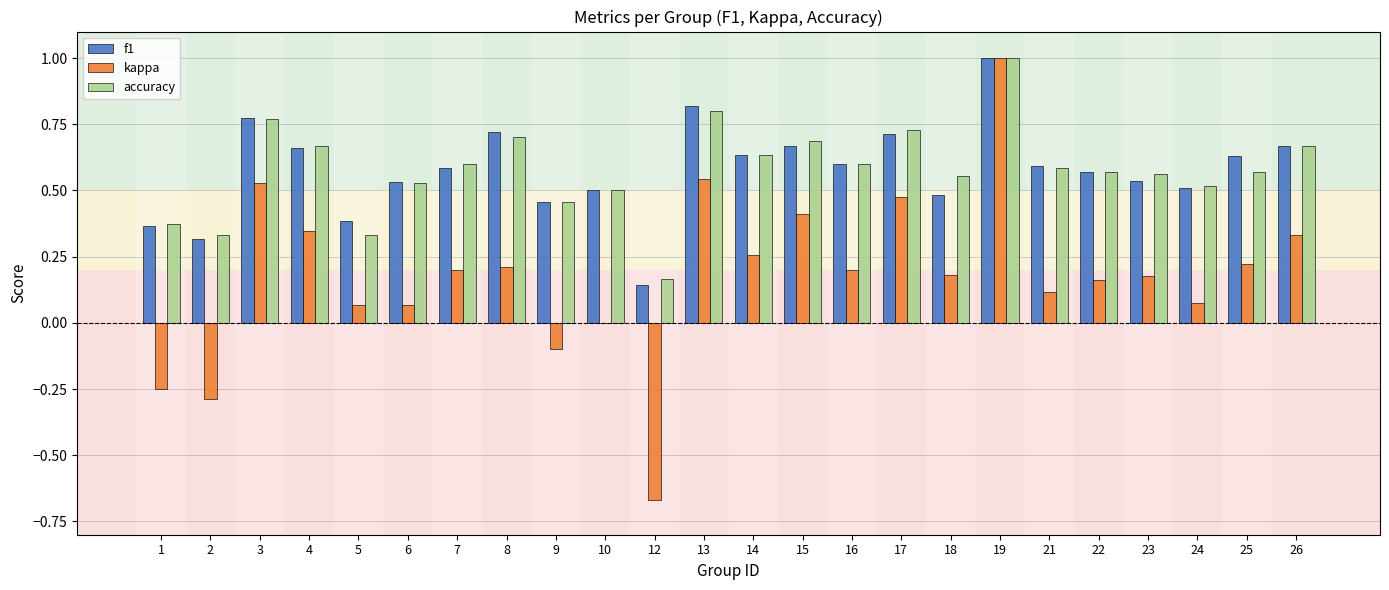

The kappa series shows 0.3 at 15. True or false?

False